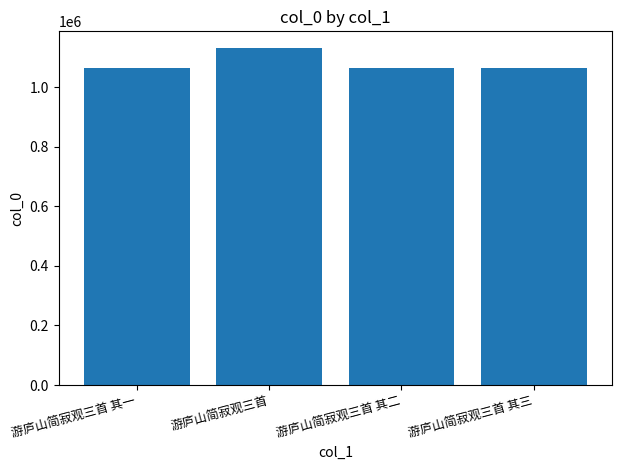

Is it true that the value at 游庐山简寂观三首 其一 is 1063996?

True